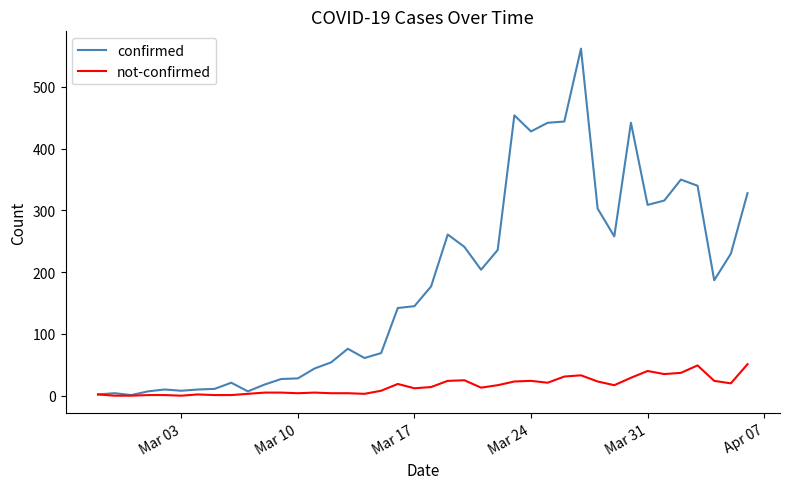

Which series has the largest range (max minus min)?

confirmed